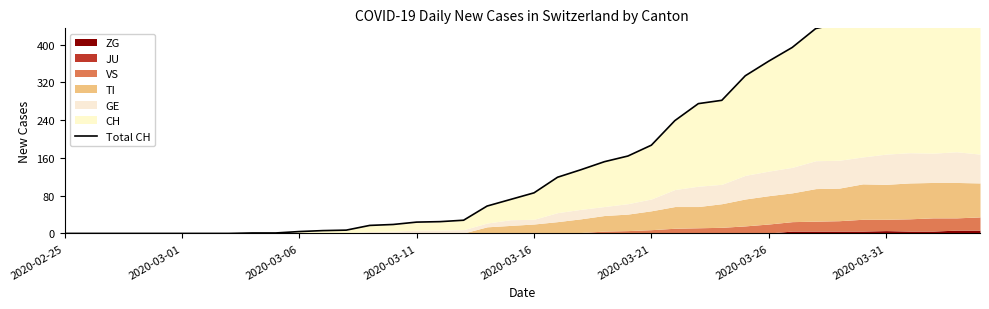

What is the maximum value shown in the chart?

568